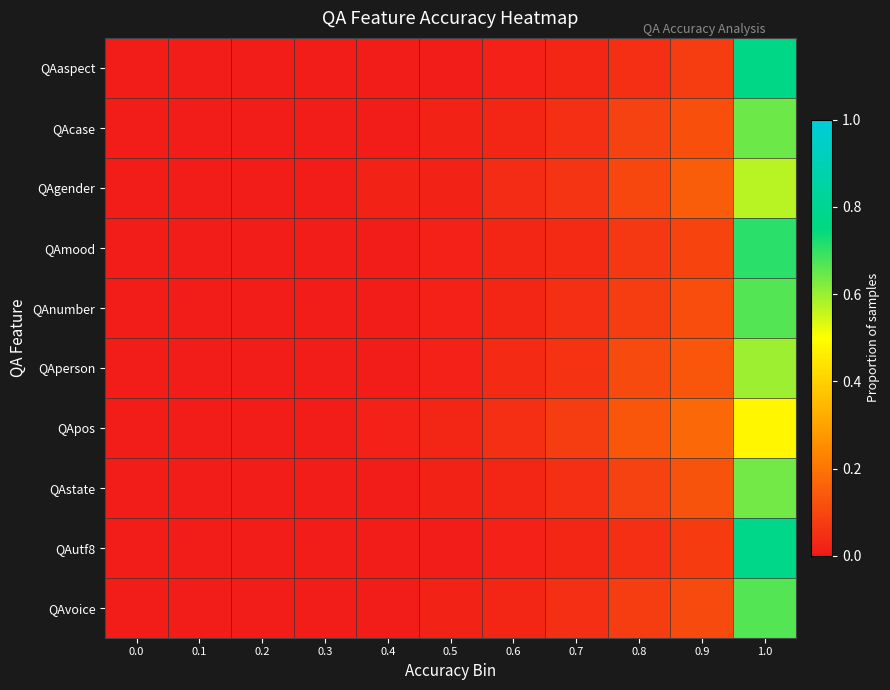

Between 0.7 and 0.1, which is larger?

0.7